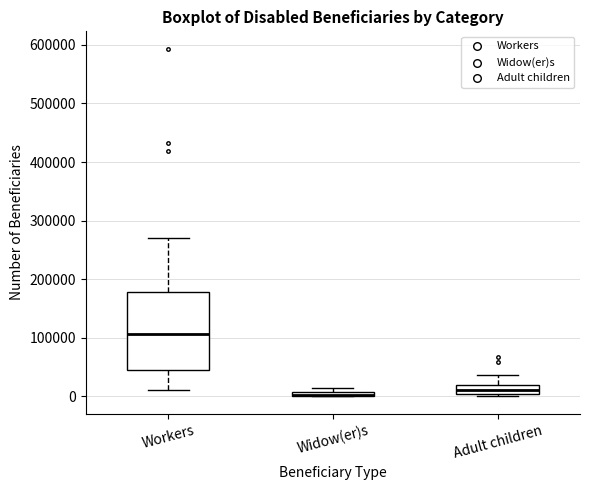

Which box is the tallest, from its lower edge to its upper edge?

Workers